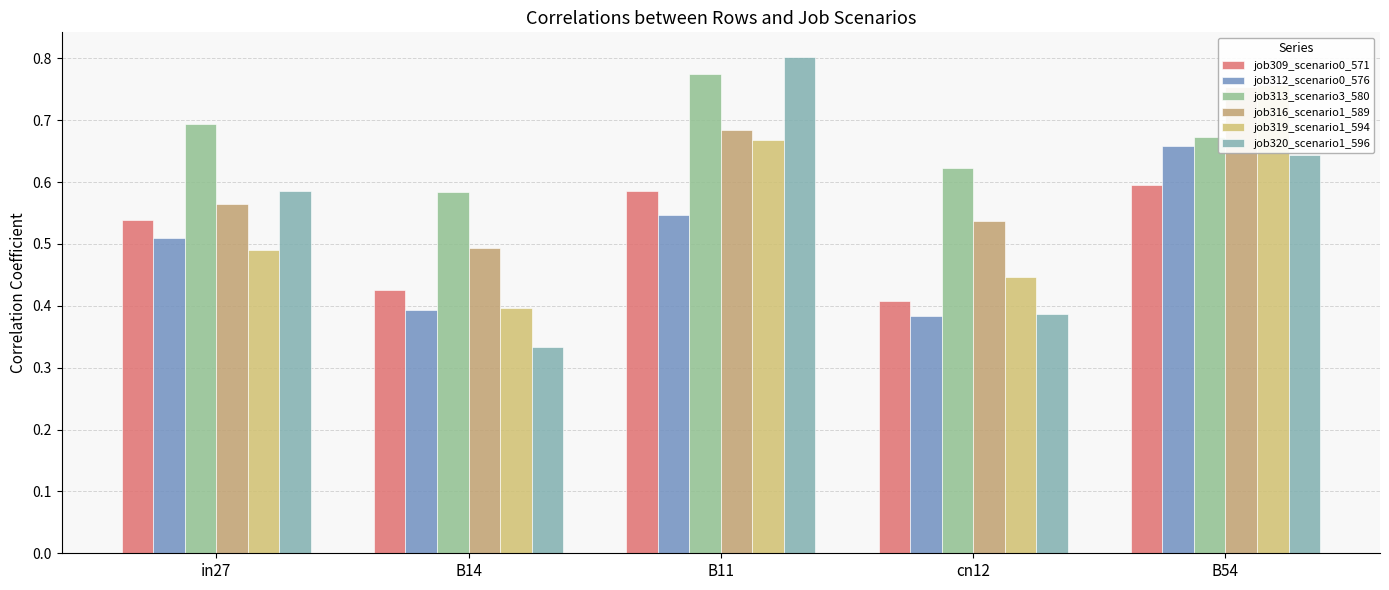

At which label is job309_scenario0_571 closest to 0?

cn12